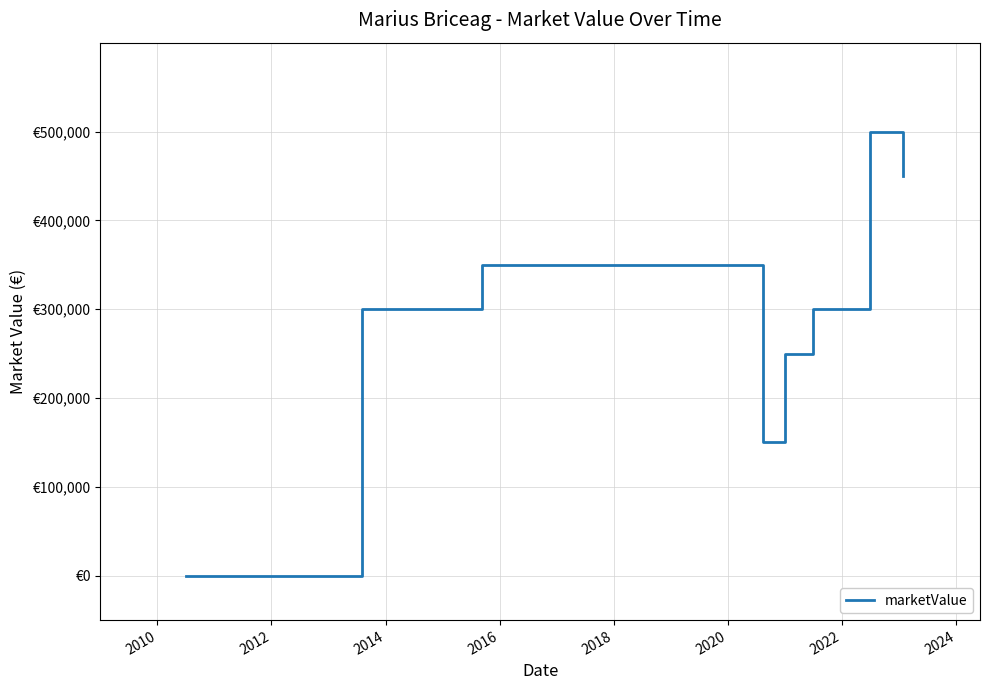

What is the maximum value shown in the chart?

500000